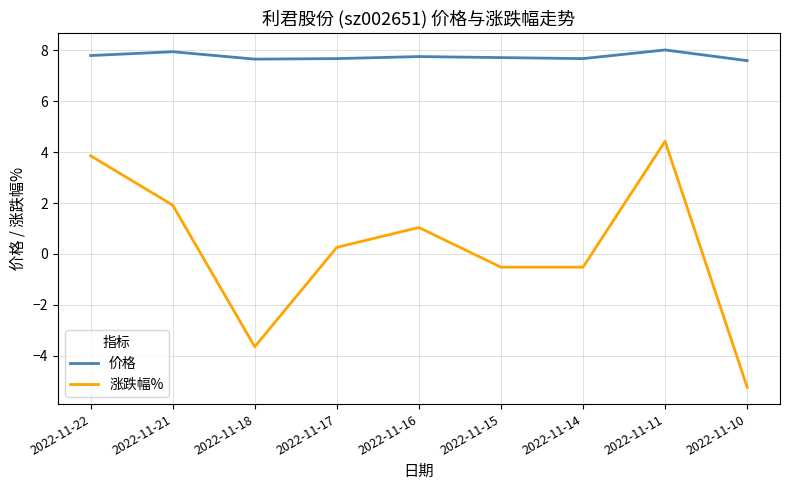

What is the sum of all 涨跌幅% values?

1.6